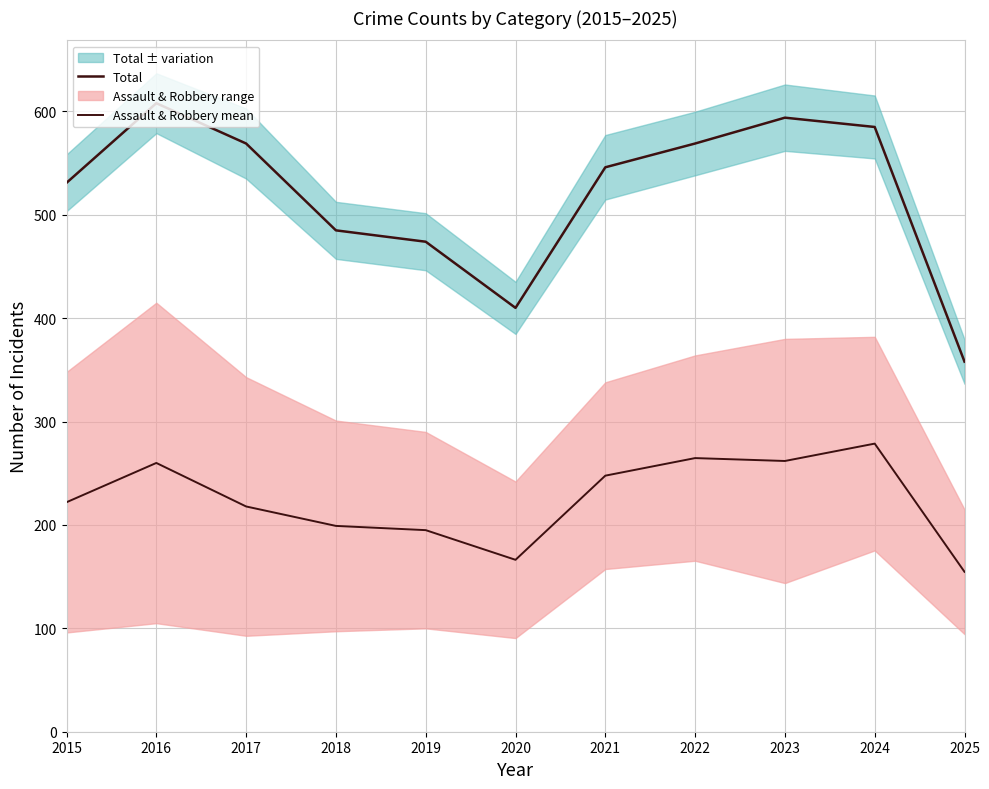

True or false: Total and Assault & Robbery mean cross at least once.

False